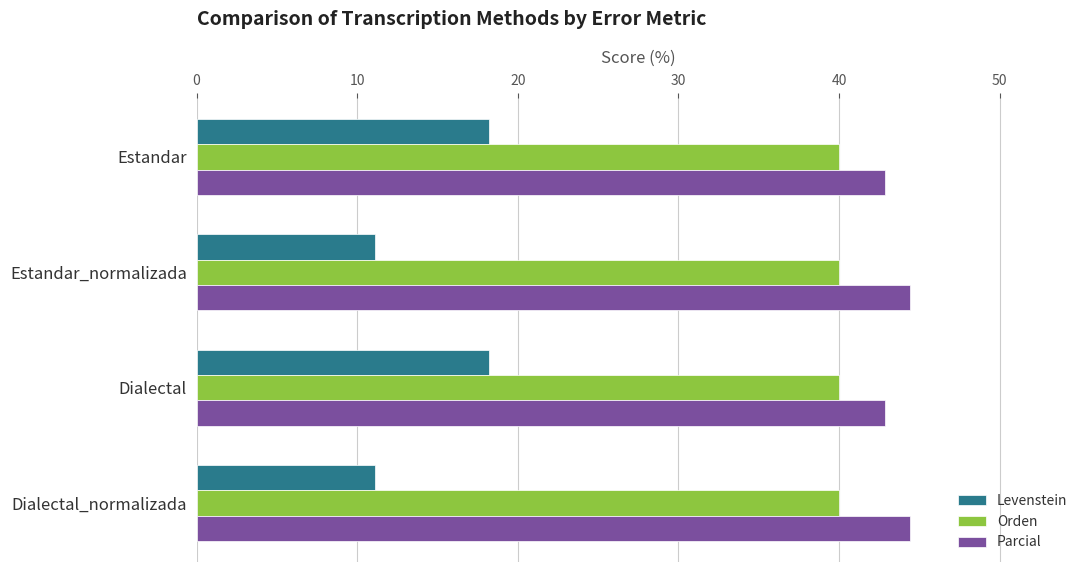

List the series in order of their peak value, highest first.

Parcial, Orden, Levenstein